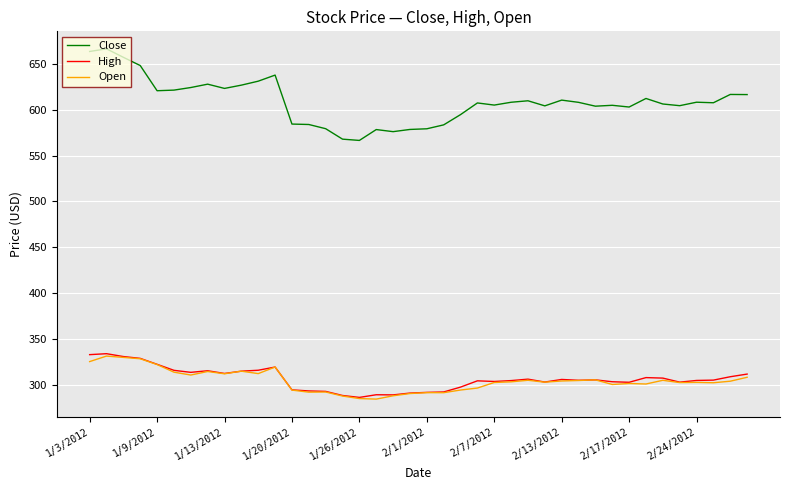

True or false: Open and Close cross at least once.

False